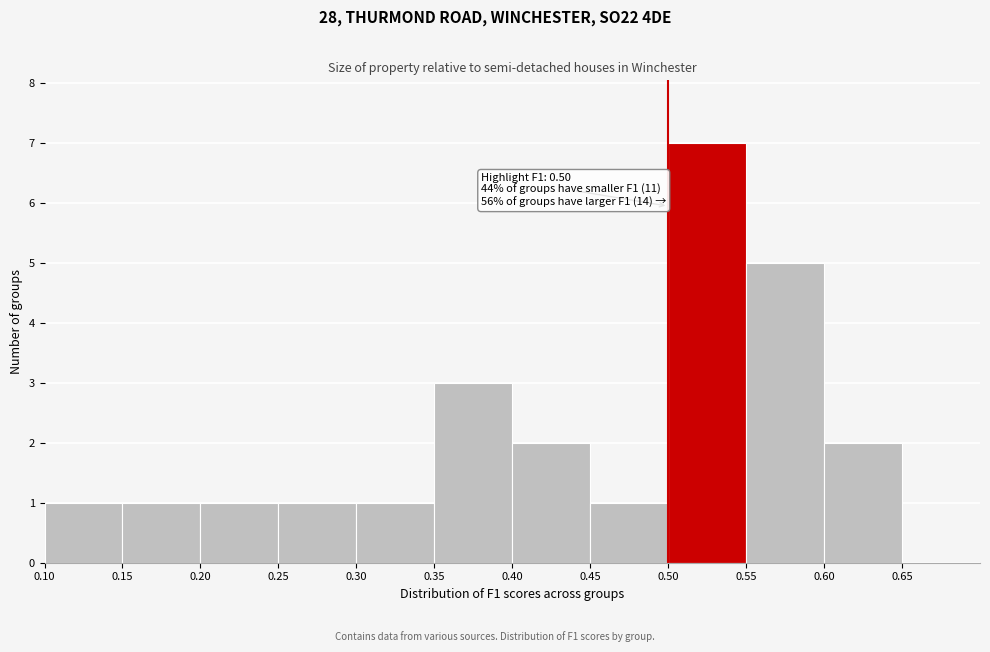

Over which range of the x-axis is the bar tallest?

0.50 to 0.55